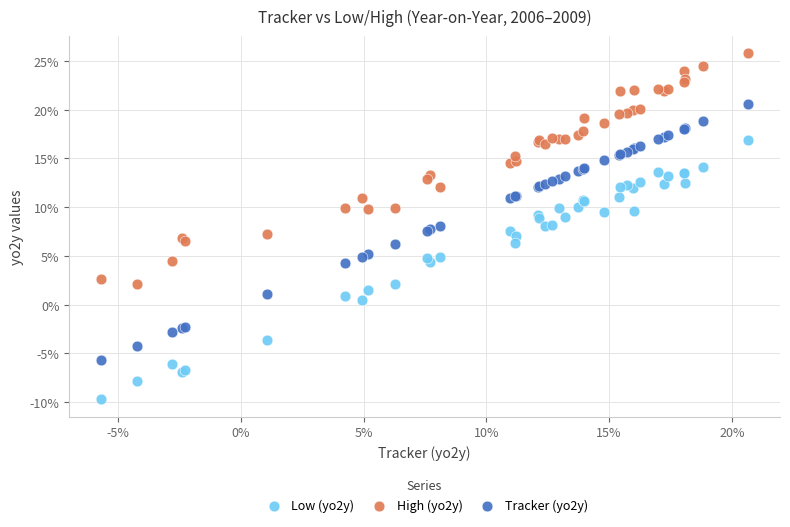

What are all the series names shown in the legend?

Low (yo2y), High (yo2y), Tracker (yo2y)